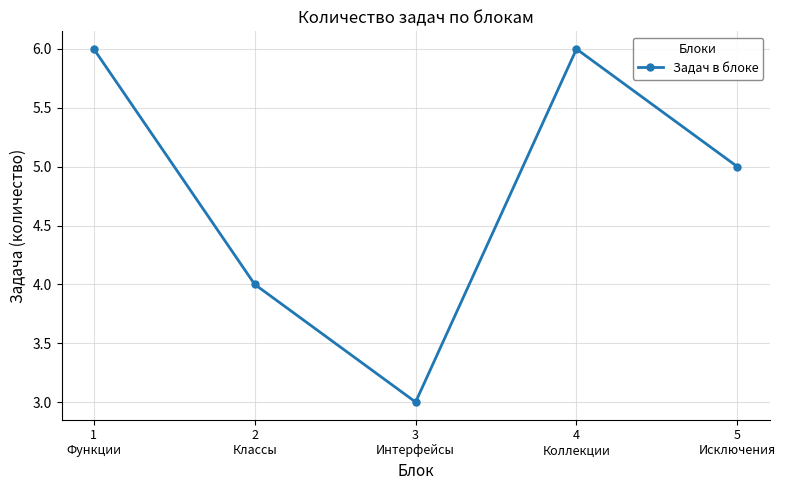

True or false: the data has more than 1 interior local peaks.

False